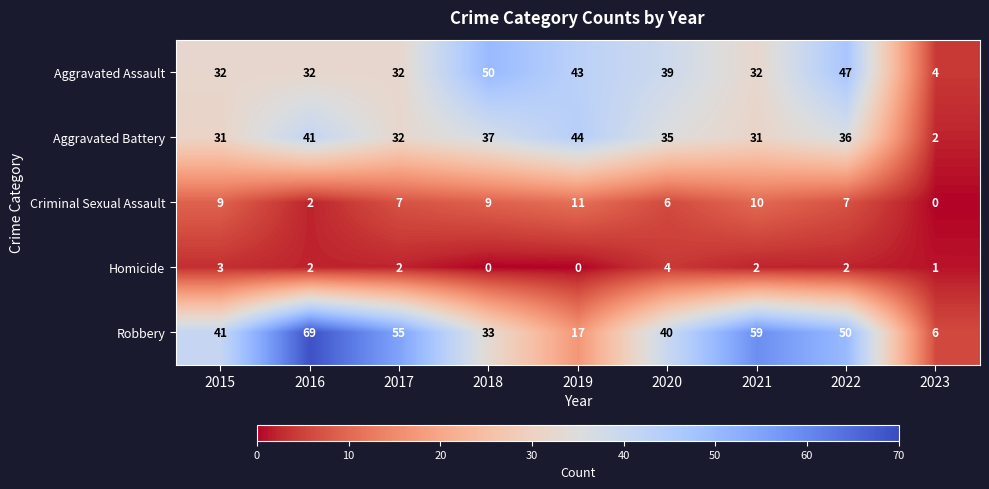

The Homicide series shows 1 at 2021. True or false?

False